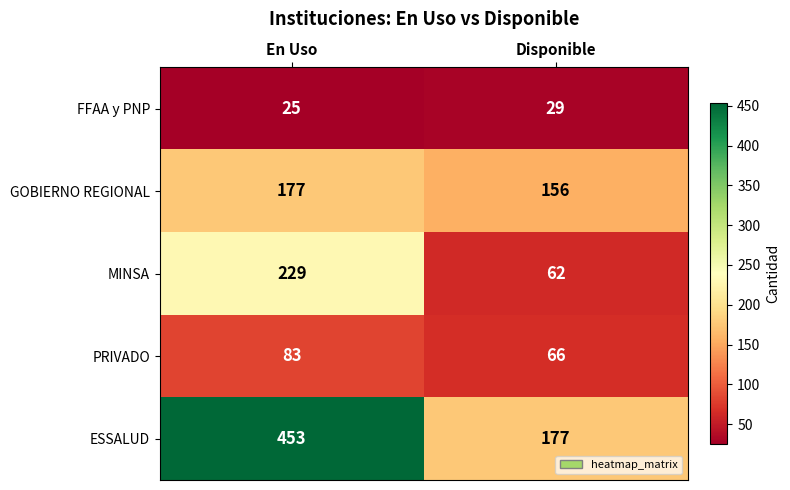

Is it true that PRIVADO equals 29 at En Uso?

False